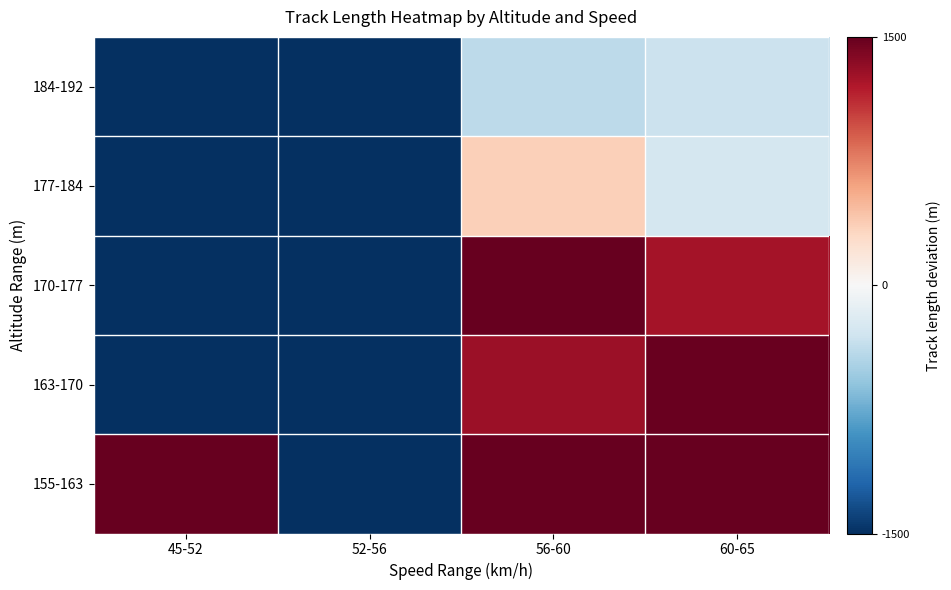

Count the number of data series in this chart.

5